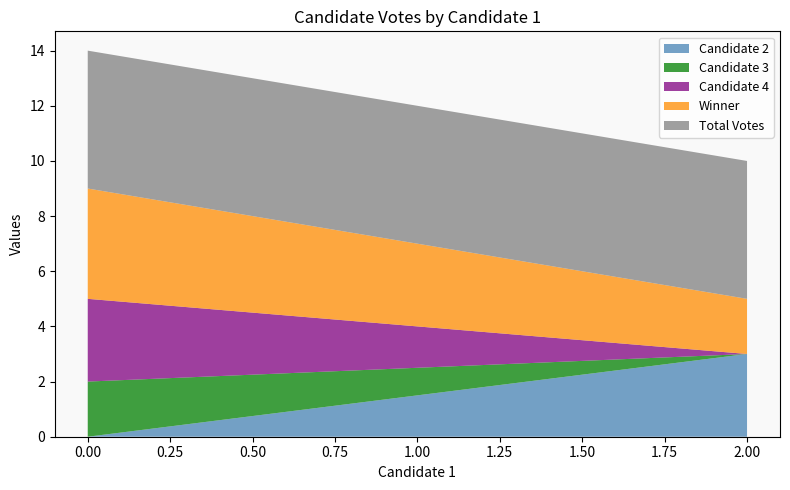

What is the difference between the highest and lowest values at 0?

5